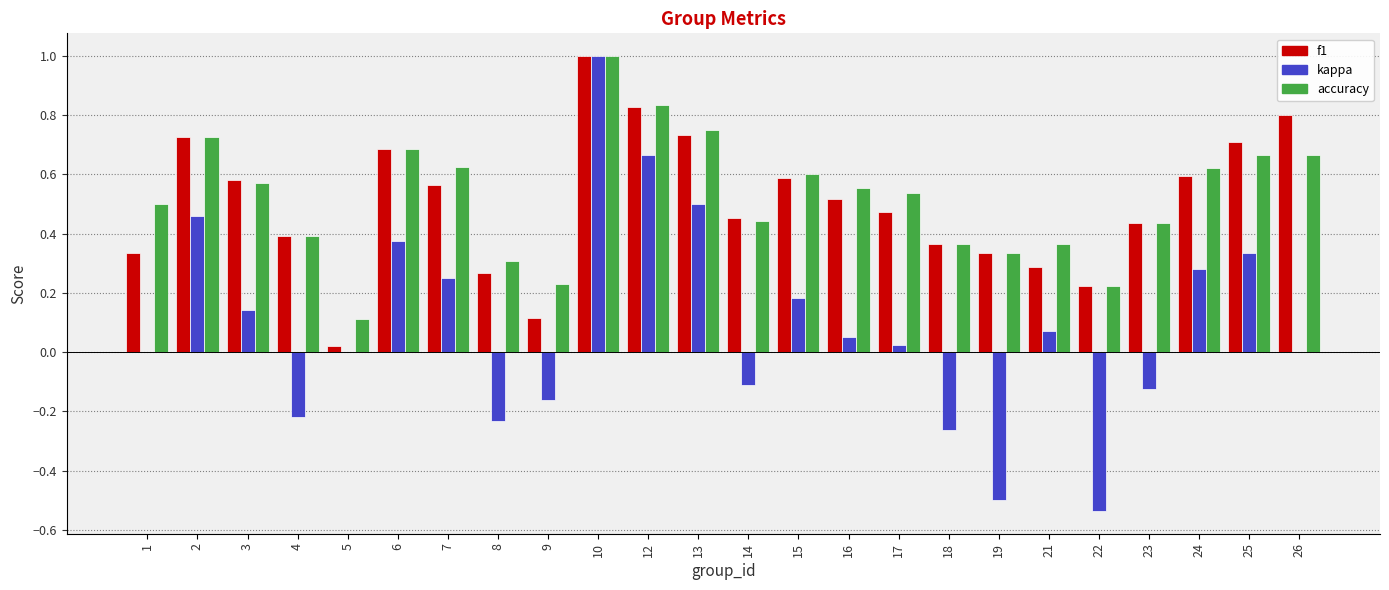

The value of kappa at 25 is 0.3. True or false?

True